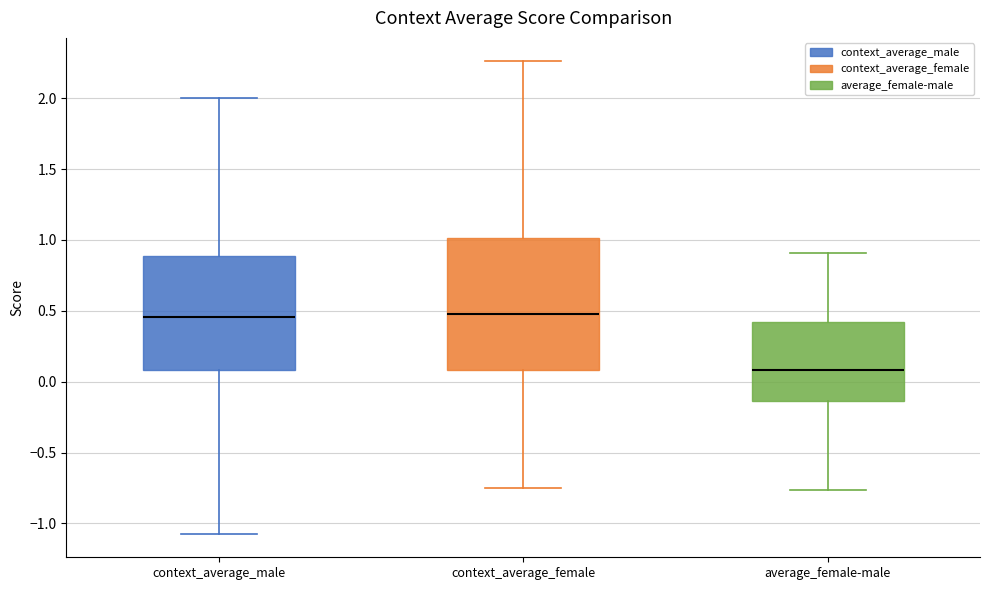

Reading left to right, read every box against the y-axis: the position of its median line, the range the box covers, and the ends of its whiskers. The values are not printed on the chart, so give them approximately, as read against the axis.

context_average_male: median 0.45, box 0.10 to 0.90, whiskers -1.05 to 2.00
context_average_female: median 0.50, box 0.10 to 1.00, whiskers -0.75 to 2.25
average_female-male: median 0.10, box -0.15 to 0.40, whiskers -0.75 to 0.90